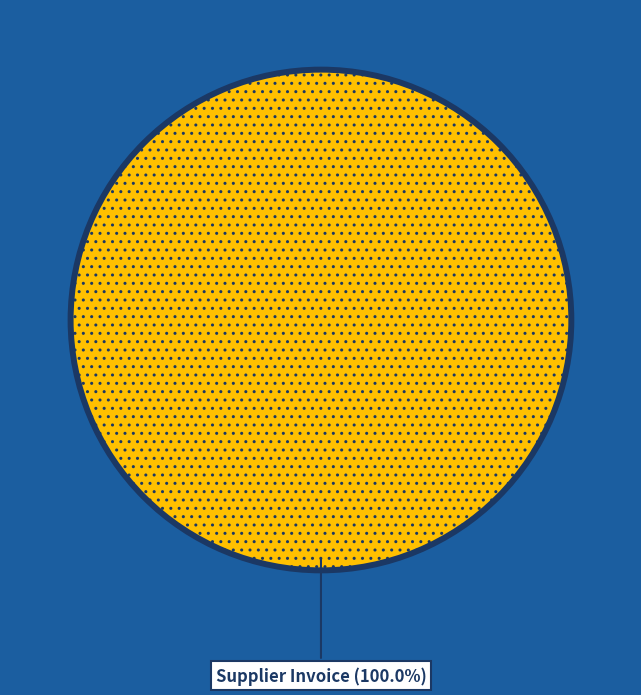

Rank the categories by value from lowest to highest.

Supplier Invoice